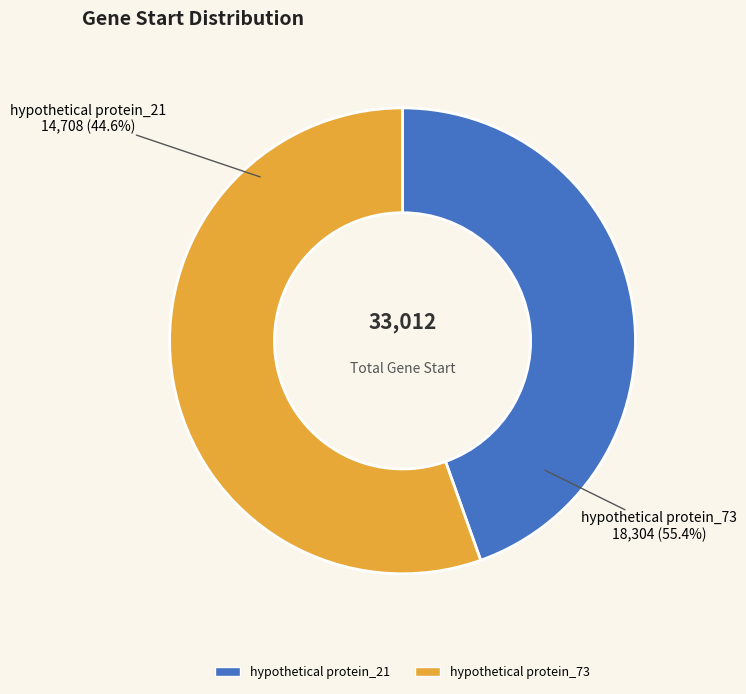

To the nearest percent, what is the difference between the hypothetical protein_73 and hypothetical protein_21 slice percentages?

11%